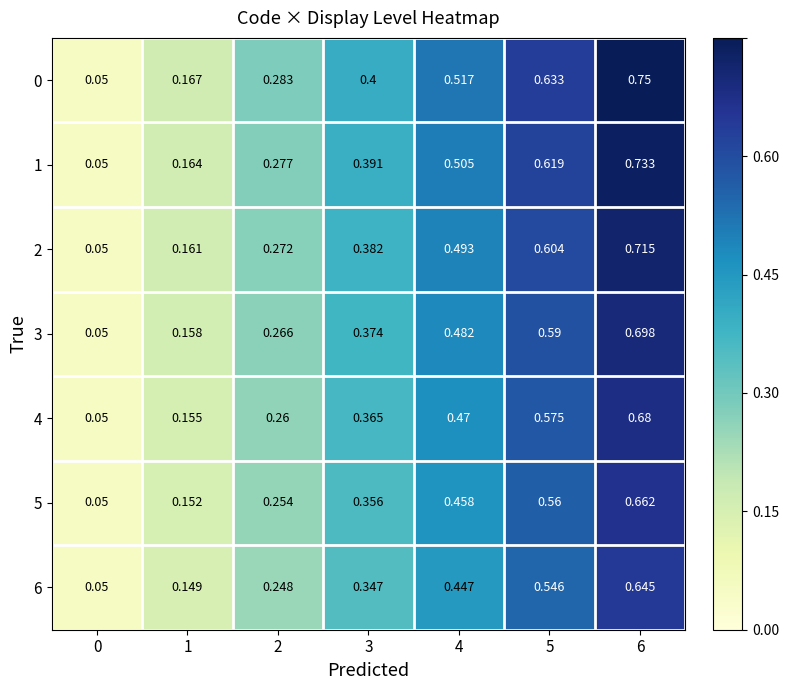

Is the value of 5 at 2 greater than the value of 0 at 1?

Yes